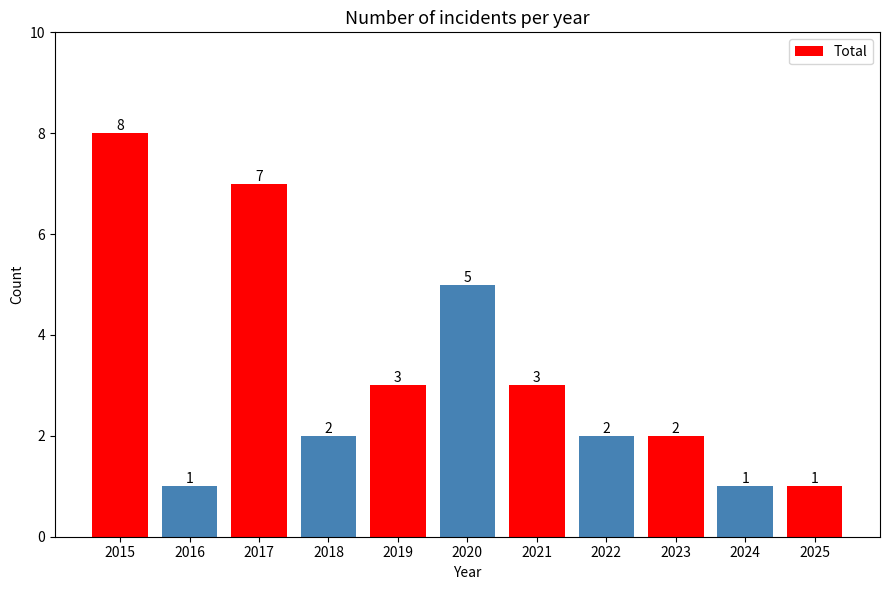

What is the smallest value displayed?

1